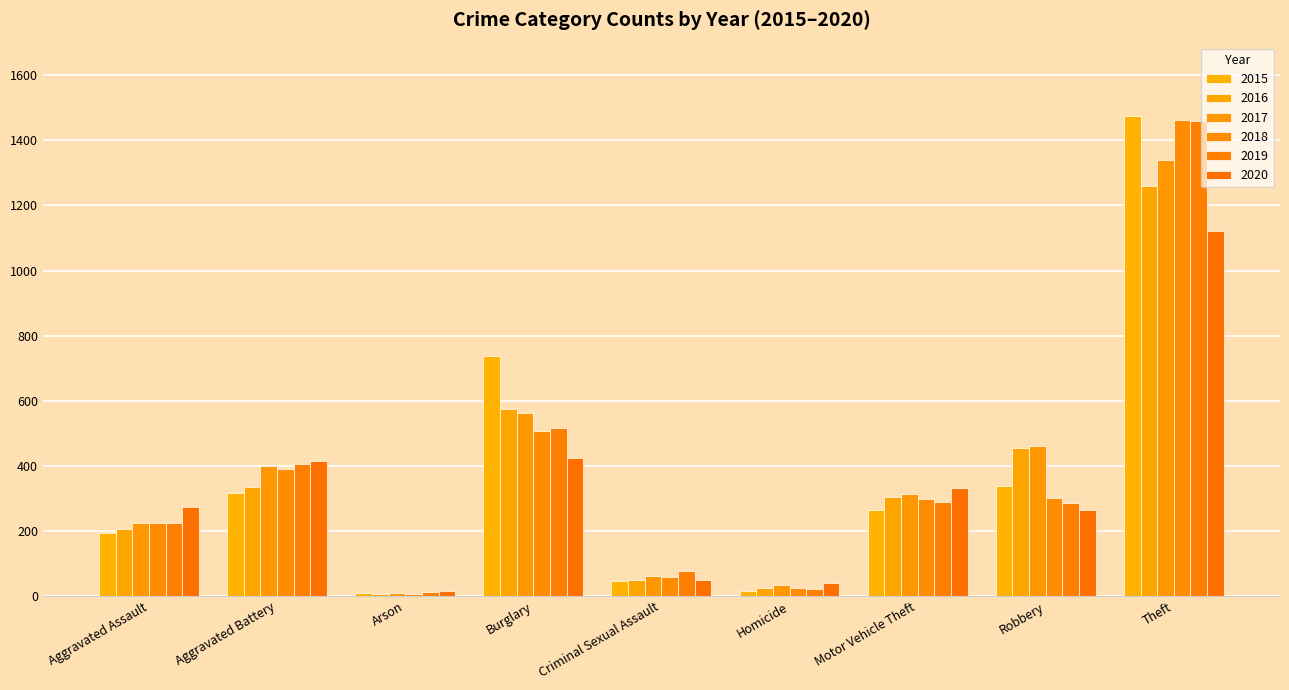

What is the label of the 8th bar from the right?

Aggravated Battery